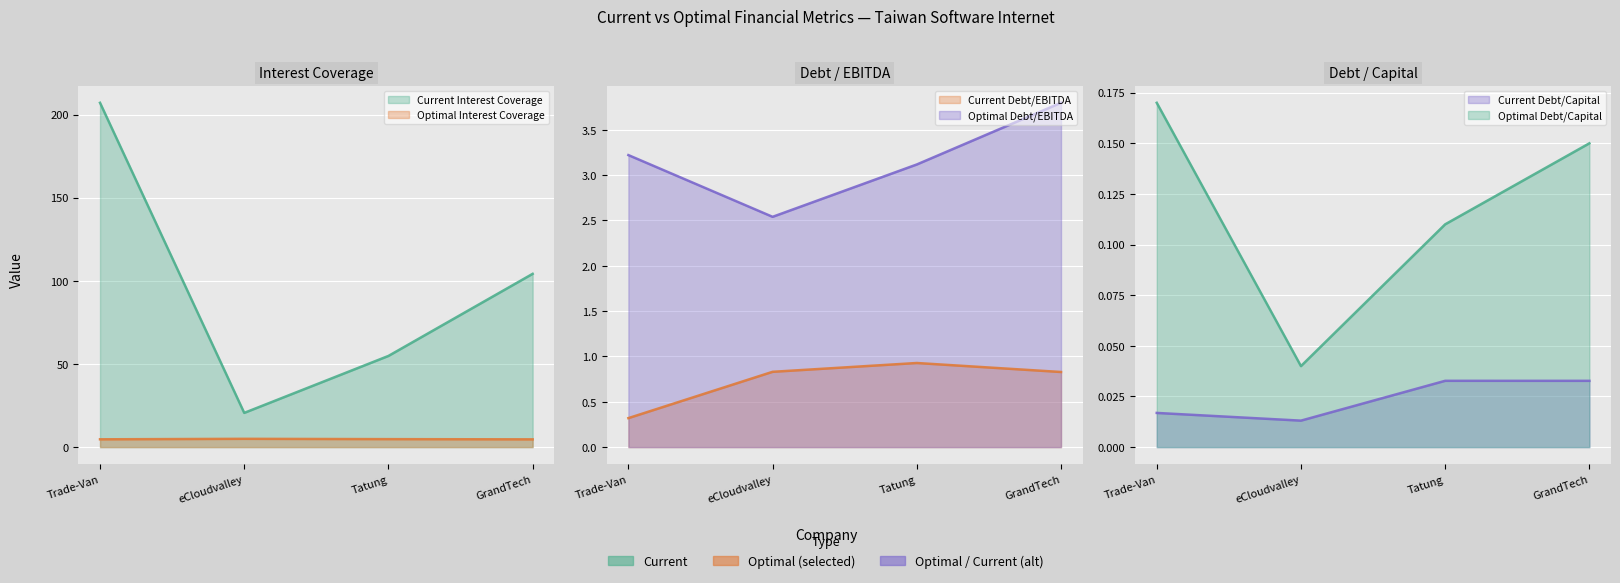

True or false: optimal_debt_ebitda and optimal_interest_coverage intersect in this chart.

False